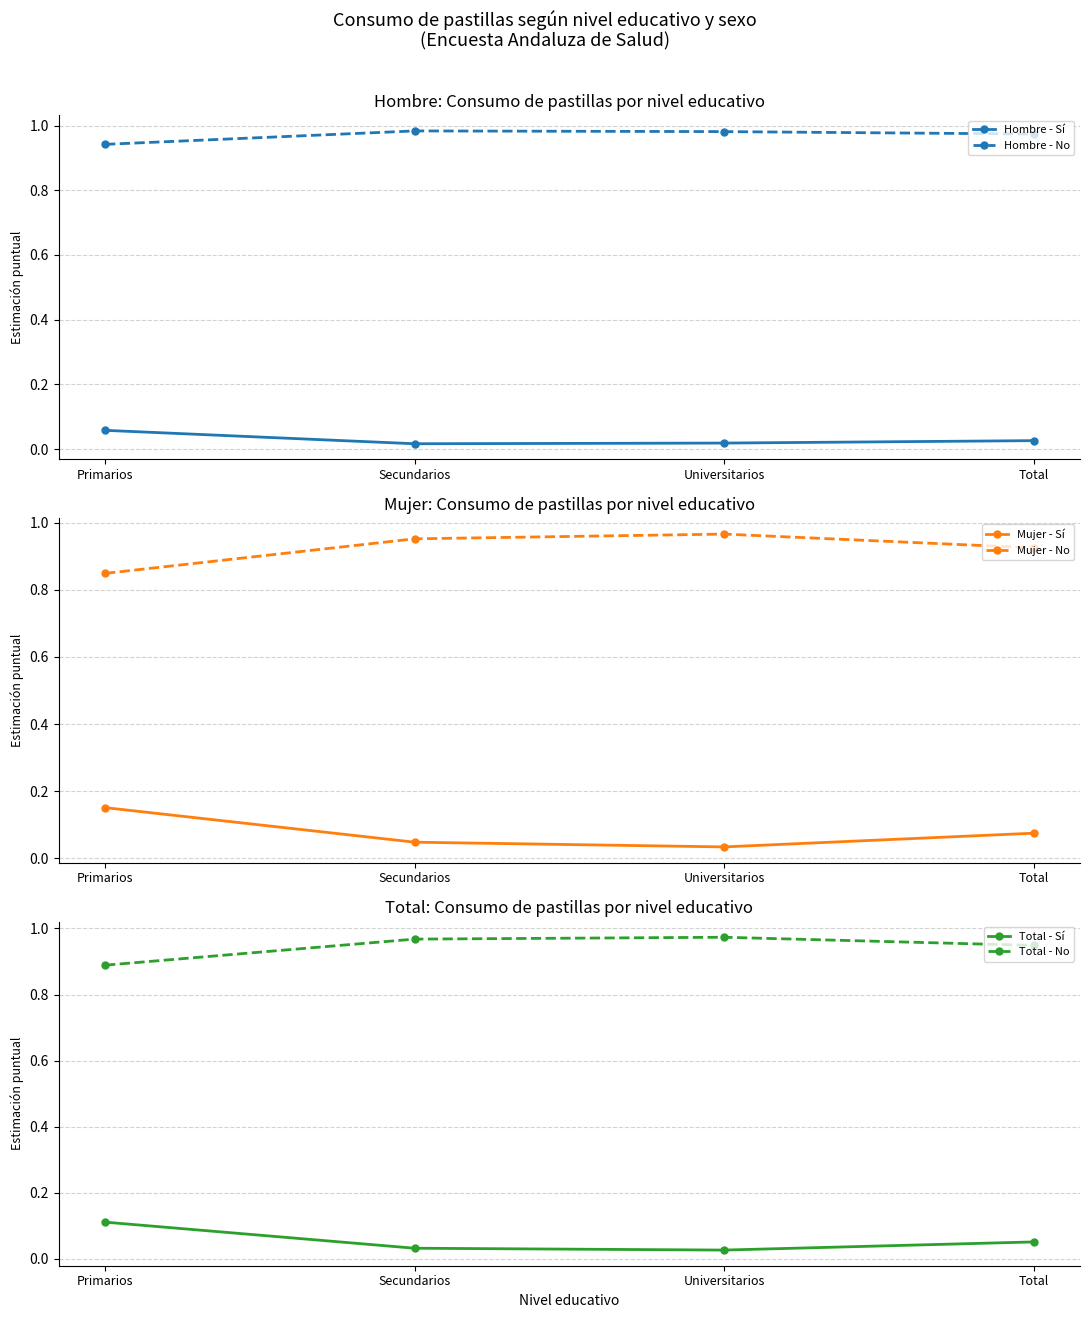

Which series has the largest total across all categories?

Hombre - No